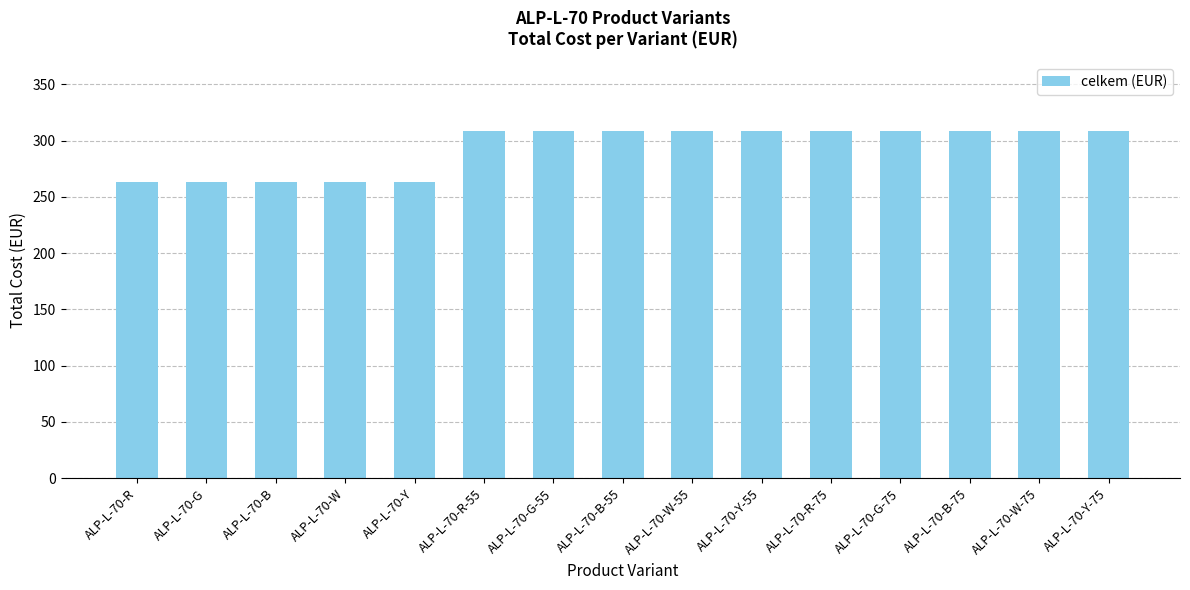

What is the smallest value displayed?

263.2